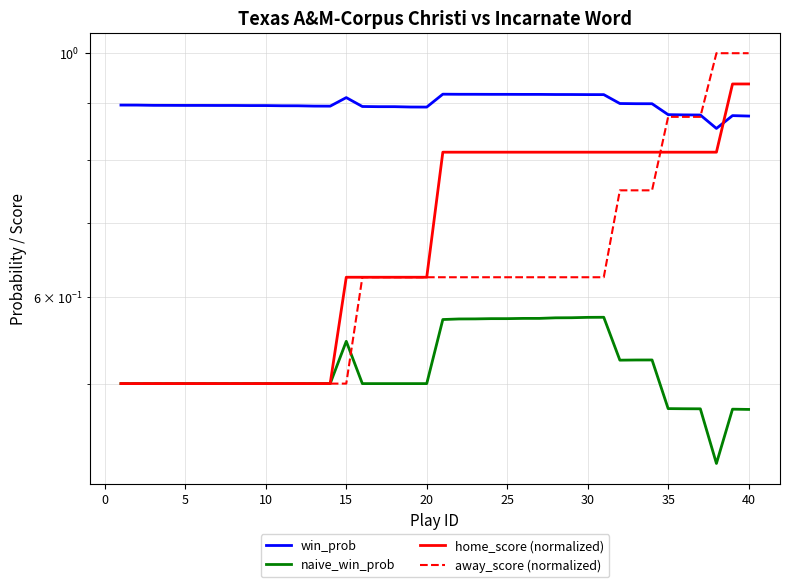

Count the number of categories in the chart.

40